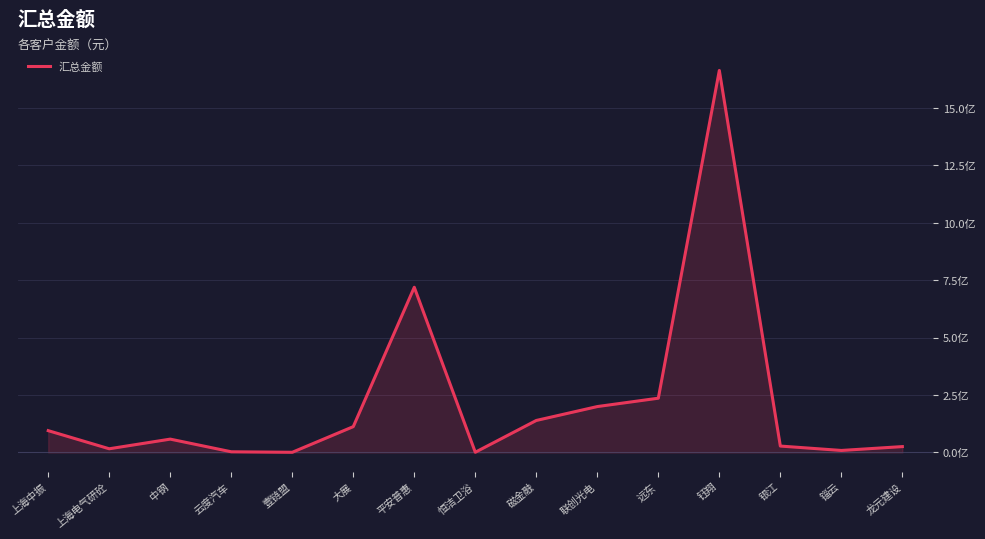

True or false: the data shows 978159.8 at 恒洁卫浴.

True